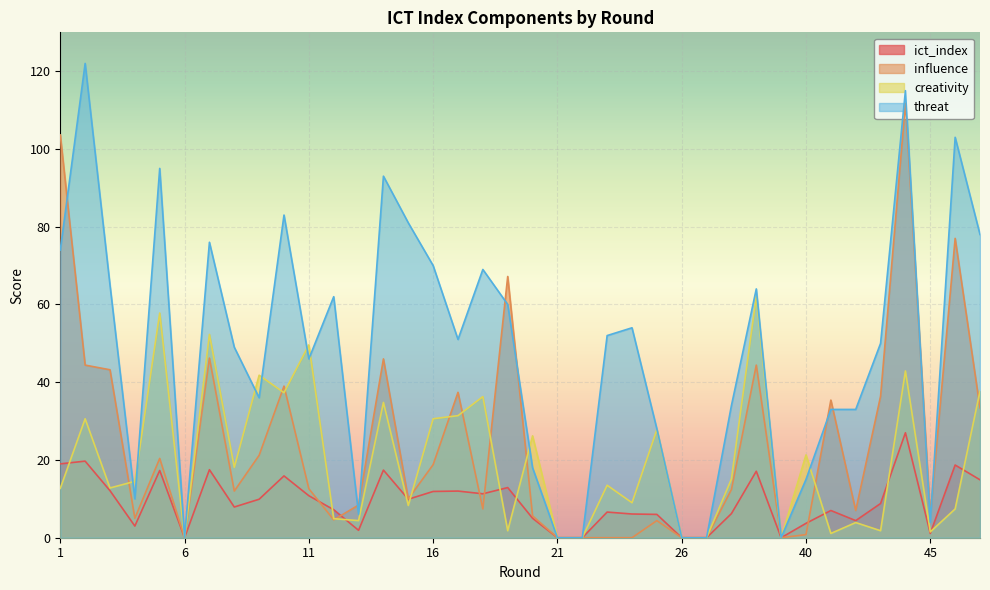

Reading left to right, what are all the values shown in this chart?

ict_index: 1=19.0	2=19.7	3=12.1	4=3.0	5=17.3	6=0.0	7=17.5	8=7.9	9=9.9	10=15.9	11=10.8	12=7.2	13=1.9	14=17.4	15=9.9	16=11.9	17=12.0	18=11.3	19=12.9	20=5.0	21=0.0	22=0.0	23=6.6	24=6.1	25=6.0	26=0.0	27=0.0	29=6.2	39=17.1	39=0.0	40=3.7	41=7.0	42=4.4	43=8.8	44=27.0	45=1.1	46=18.7	47=14.9
influence: 1=103.6	2=44.4	3=43.2	4=5.0	5=20.4	6=0.0	7=46.2	8=12.0	9=21.2	10=39.0	11=12.6	12=4.6	13=8.4	14=46.0	15=10.0	16=18.8	17=37.4	18=7.4	19=67.2	20=5.6	21=0.0	22=0.0	23=0.0	24=0.0	25=4.4	26=0.0	27=0.0	29=12.4	39=44.4	39=0.0	40=0.8	41=35.4	42=7.0	43=36.4	44=111.8	45=5.6	46=77.0	47=33.4
creativity: 1=12.7	2=30.6	3=12.8	4=14.5	5=57.8	6=0.0	7=52.3	8=18.1	9=41.8	10=37.3	11=49.6	12=4.9	13=4.4	14=34.8	15=8.3	16=30.6	17=31.4	18=36.3	19=1.8	20=26.2	21=0.0	22=0.0	23=13.5	24=9.0	25=27.8	26=0.0	27=0.0	29=15.1	39=62.1	39=0.0	40=21.3	41=1.1	42=3.9	43=1.8	44=42.9	45=1.5	46=7.4	47=37.7
threat: 1=74.0	2=122.0	3=65.0	4=10.0	5=95.0	6=0.0	7=76.0	8=49.0	9=36.0	10=83.0	11=46.0	12=62.0	13=6.0	14=93.0	15=81.0	16=70.0	17=51.0	18=69.0	19=60.0	20=18.0	21=0.0	22=0.0	23=52.0	24=54.0	25=28.0	26=0.0	27=0.0	29=34.0	39=64.0	39=0.0	40=15.0	41=33.0	42=33.0	43=50.0	44=115.0	45=4.0	46=103.0	47=78.0